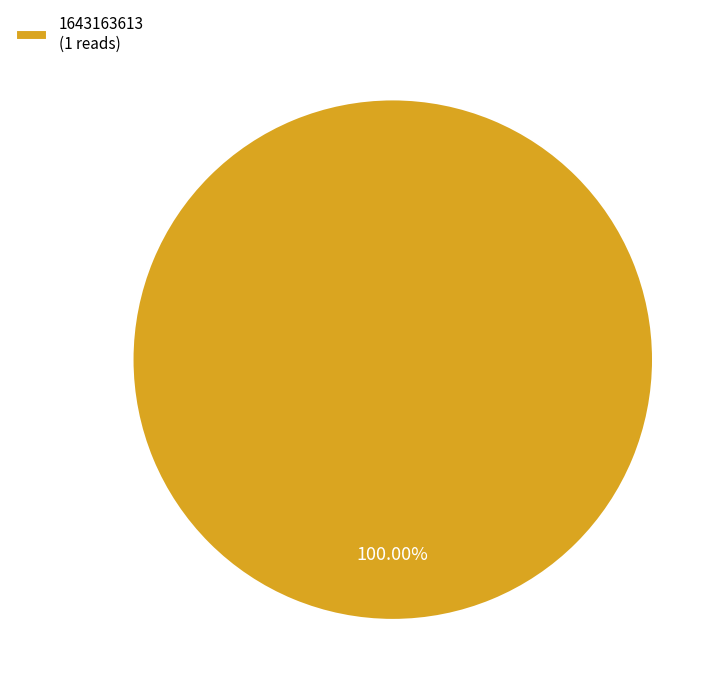

Rank the categories by value from highest to lowest.

1643163613 (1 reads)